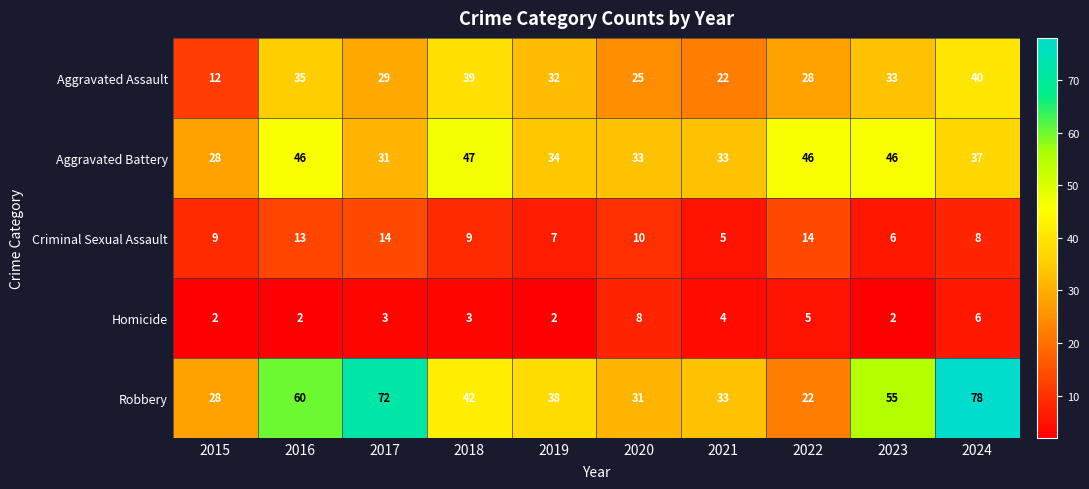

How many categories are shown in the chart?

10